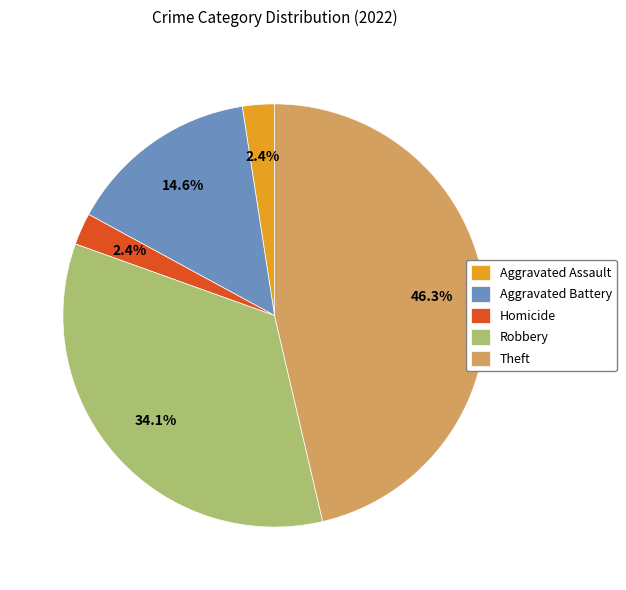

How much of the chart is everything except Homicide?

97.6%